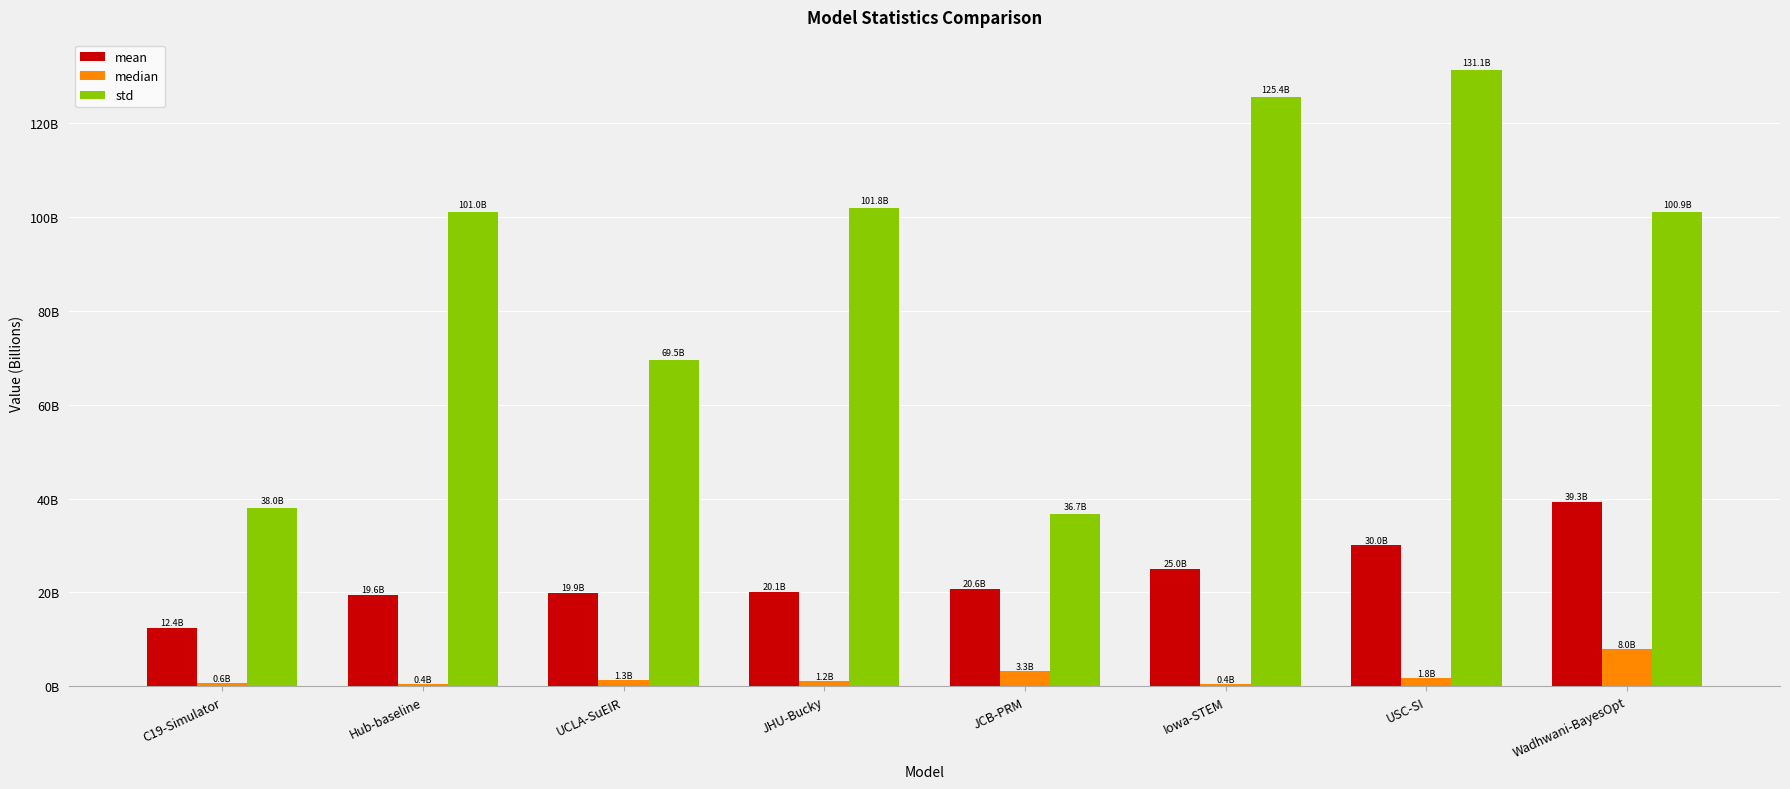

What are all the series names shown in the legend?

mean, median, std